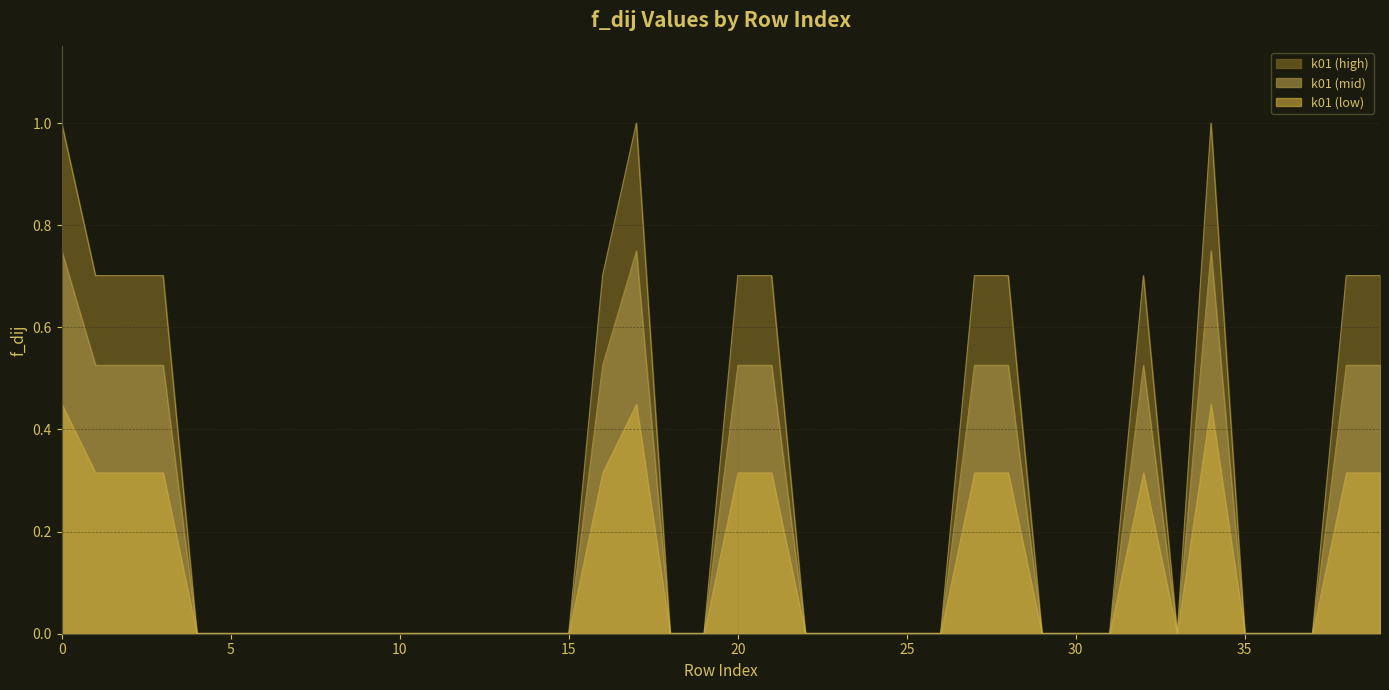

What is the change in value from j02 to j03?

+0.7